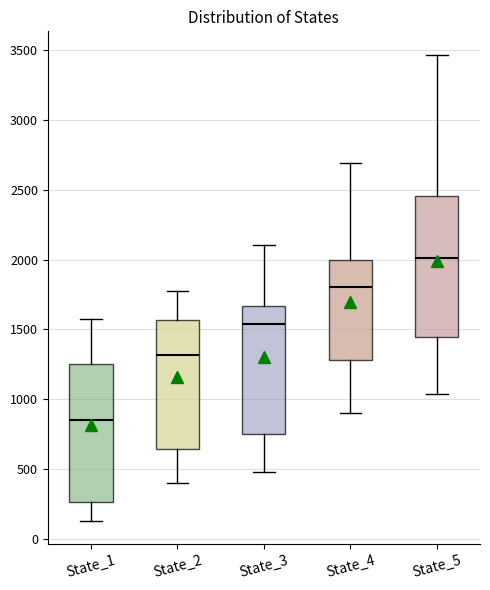

Which box has the lowest median line?

State_1